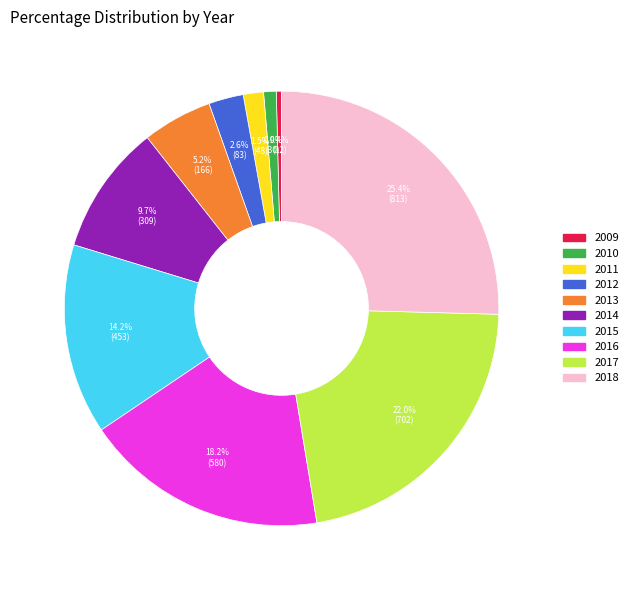

Is there a majority slice in this chart?

No